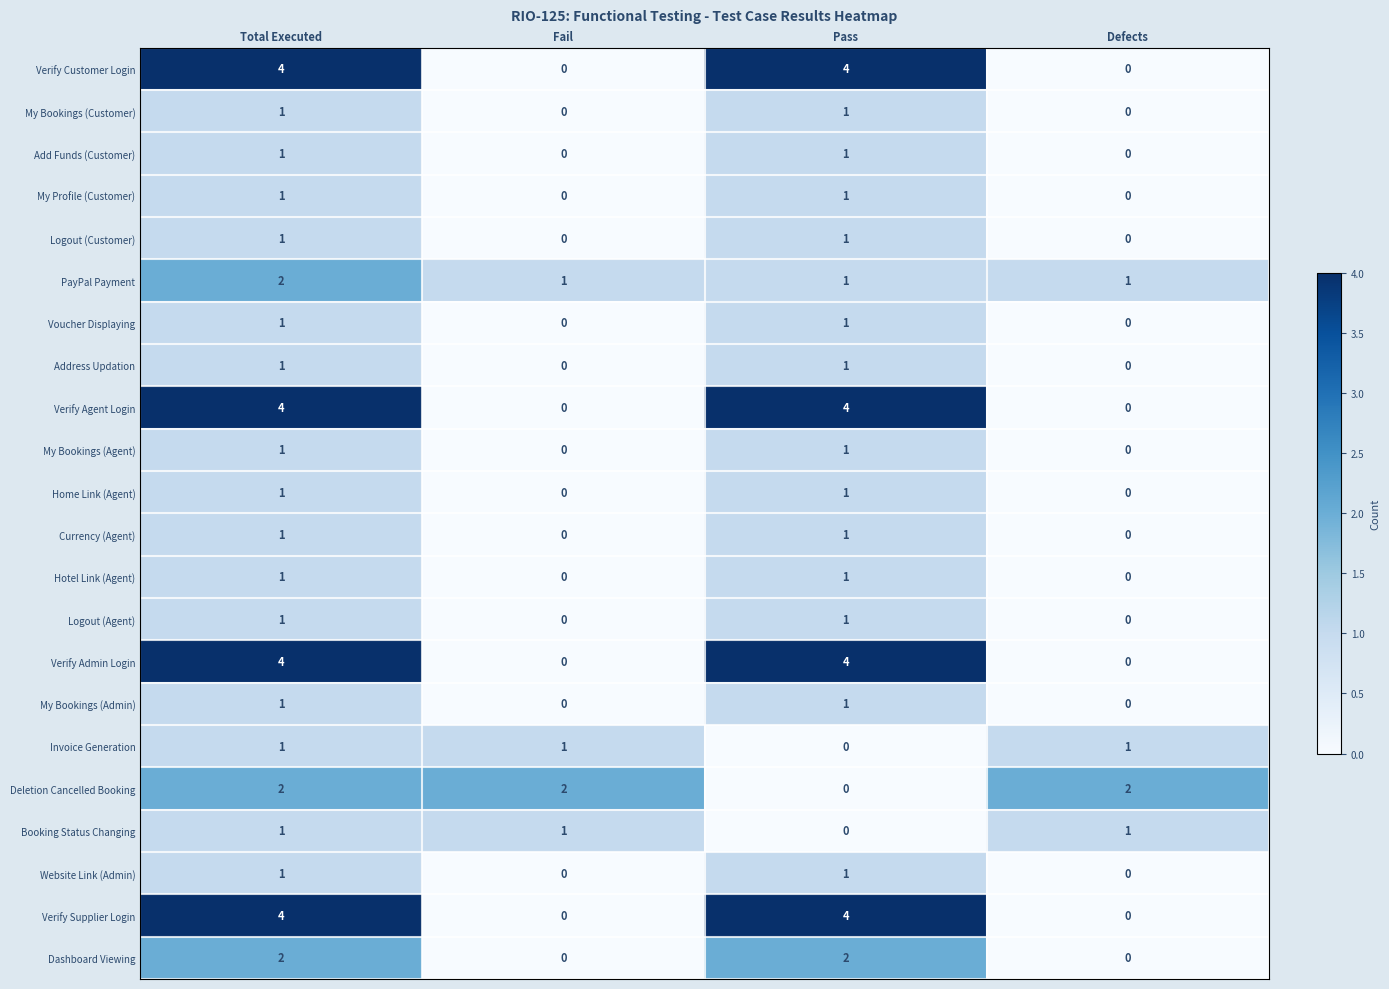

How many positive values does the My Bookings (Customer) series have?

2